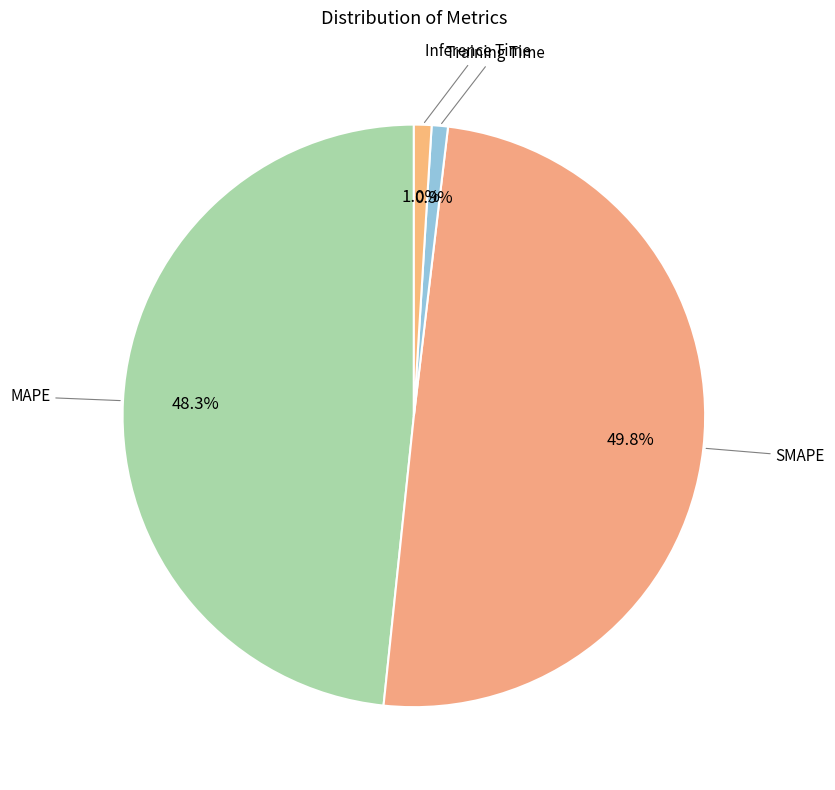

Is there a majority slice in this chart?

No